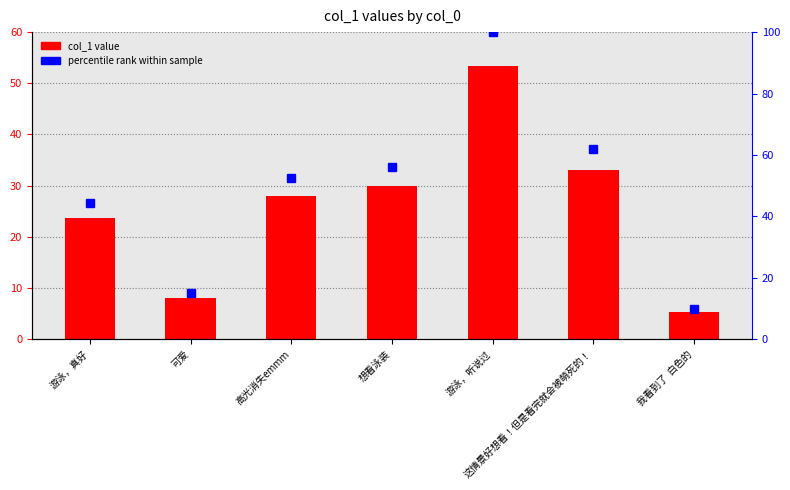

Rank the series by their average value, from lowest to highest.

col_1 value, percentile rank within sample